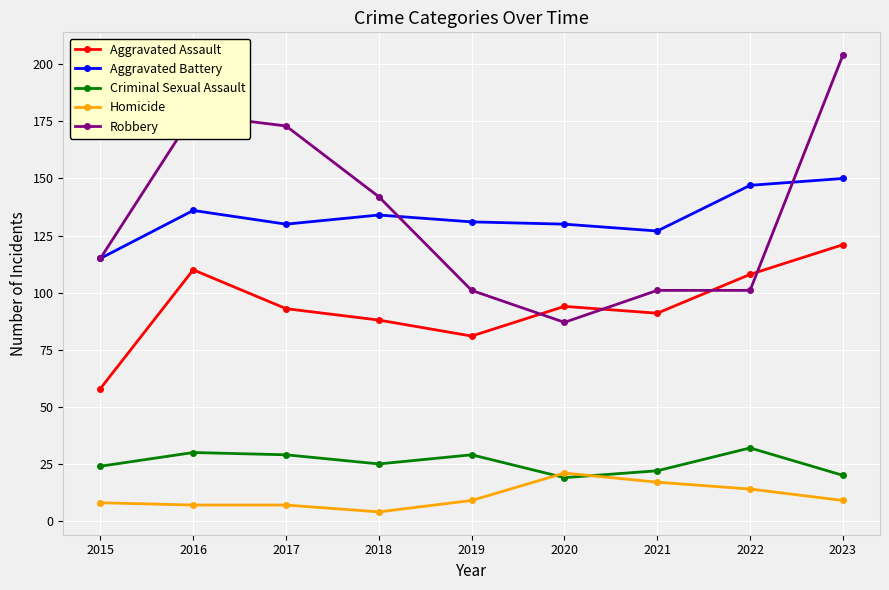

Reading left to right, extract all data points from this chart.

Aggravated Assault: 2015=58	2016=110	2017=93	2018=88	2019=81	2020=94	2021=91	2022=108	2023=121
Aggravated Battery: 2015=115	2016=136	2017=130	2018=134	2019=131	2020=130	2021=127	2022=147	2023=150
Criminal Sexual Assault: 2015=24	2016=30	2017=29	2018=25	2019=29	2020=19	2021=22	2022=32	2023=20
Homicide: 2015=8	2016=7	2017=7	2018=4	2019=9	2020=21	2021=17	2022=14	2023=9
Robbery: 2015=115	2016=178	2017=173	2018=142	2019=101	2020=87	2021=101	2022=101	2023=204